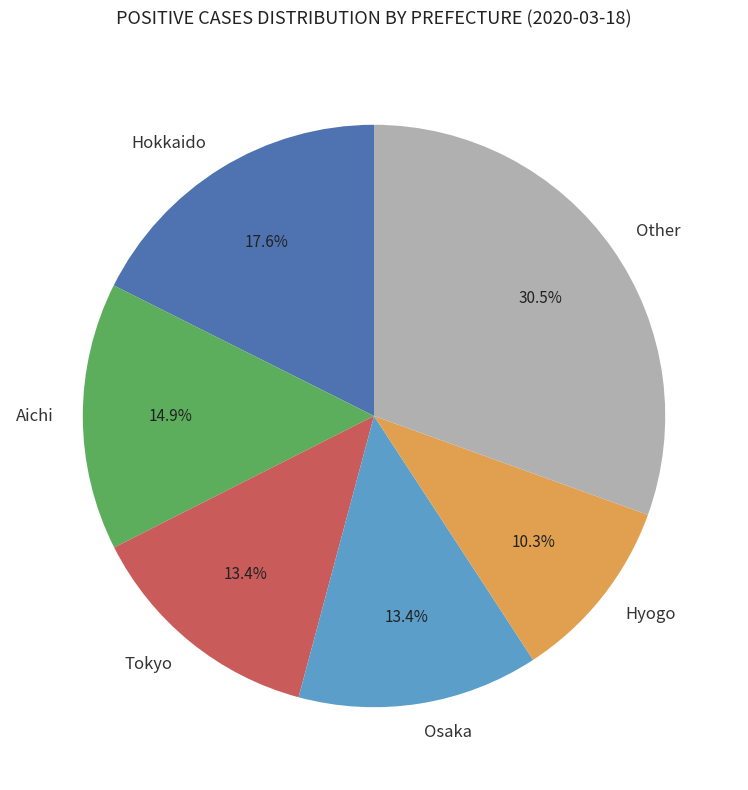

Do Other and Tokyo together represent more than half of the pie?

No